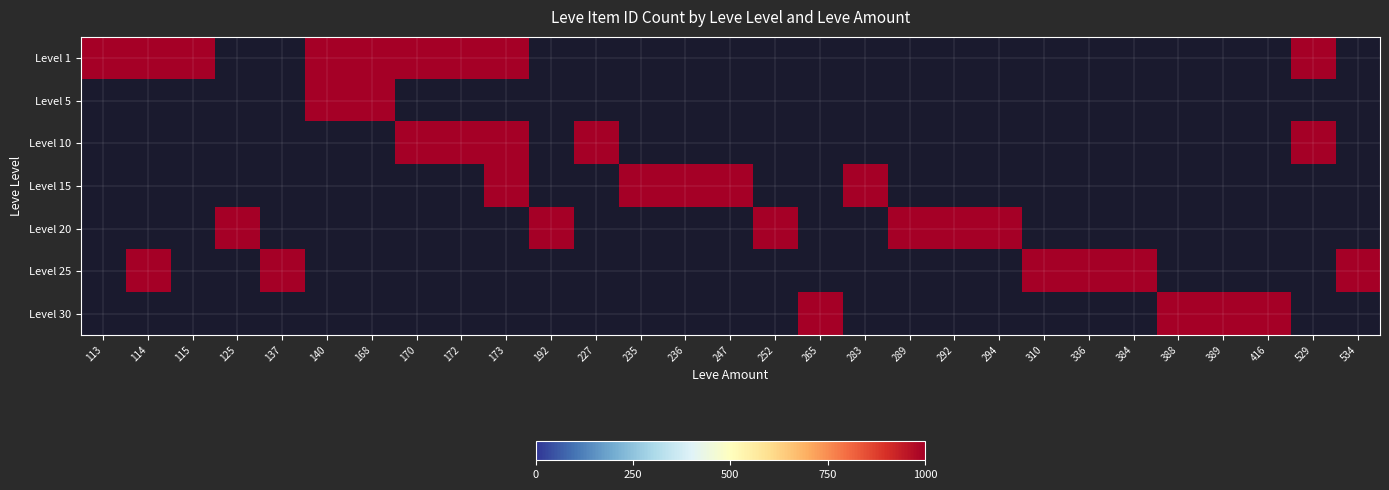

Which label corresponds to the largest value in the chart?

113